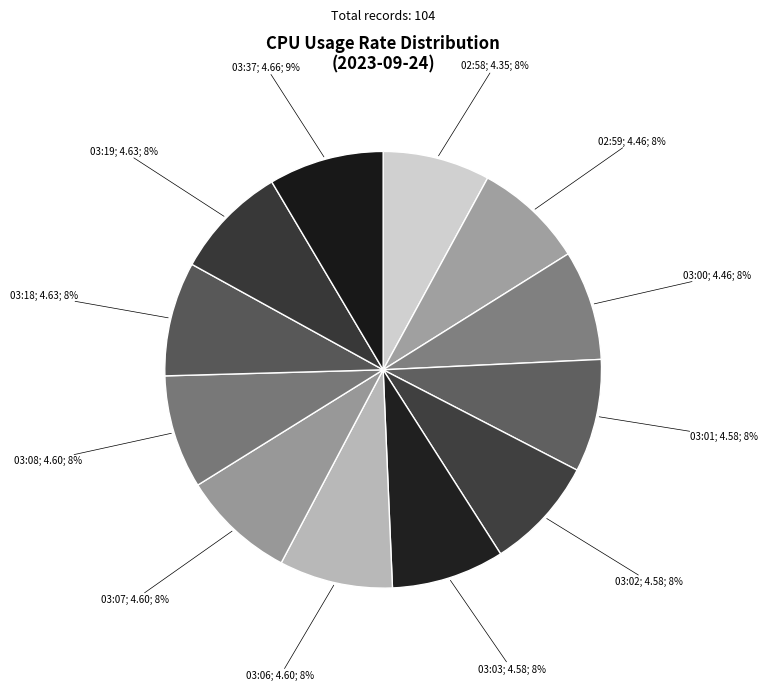

How many segments does this pie chart have?

12